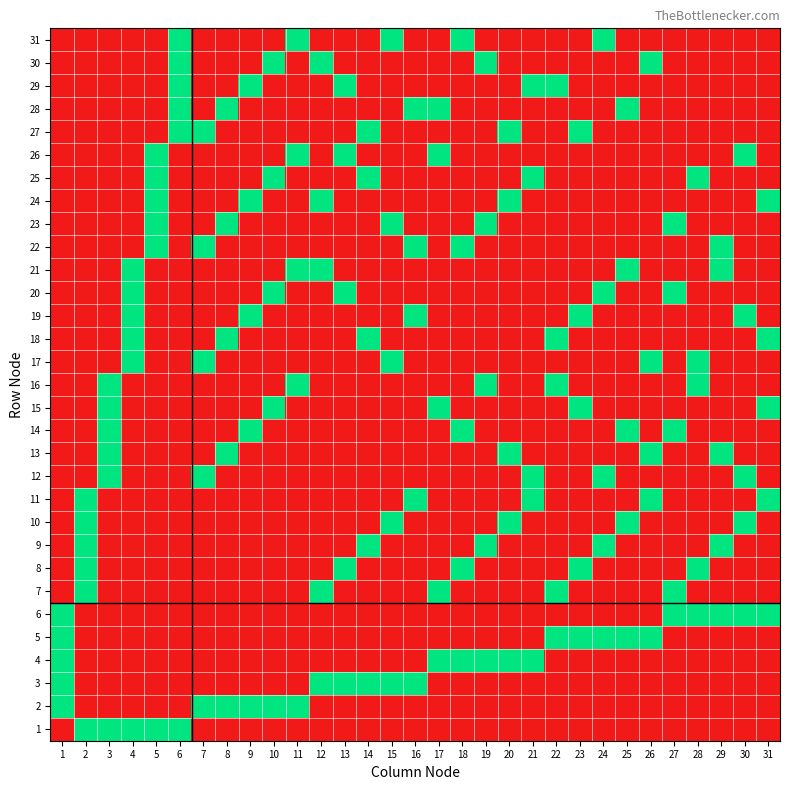

Reading left to right, list all the values displayed in this chart.

1: 1=0	2=1	3=1	4=1	5=1	6=1	7=0	8=0	9=0	10=0	11=0	12=0	13=0	14=0	15=0	16=0	17=0	18=0	19=0	20=0	21=0	22=0	23=0	24=0	25=0	26=0	27=0	28=0	29=0	30=0	31=0
2: 1=1	2=0	3=0	4=0	5=0	6=0	7=1	8=1	9=1	10=1	11=1	12=0	13=0	14=0	15=0	16=0	17=0	18=0	19=0	20=0	21=0	22=0	23=0	24=0	25=0	26=0	27=0	28=0	29=0	30=0	31=0
3: 1=1	2=0	3=0	4=0	5=0	6=0	7=0	8=0	9=0	10=0	11=0	12=1	13=1	14=1	15=1	16=1	17=0	18=0	19=0	20=0	21=0	22=0	23=0	24=0	25=0	26=0	27=0	28=0	29=0	30=0	31=0
4: 1=1	2=0	3=0	4=0	5=0	6=0	7=0	8=0	9=0	10=0	11=0	12=0	13=0	14=0	15=0	16=0	17=1	18=1	19=1	20=1	21=1	22=0	23=0	24=0	25=0	26=0	27=0	28=0	29=0	30=0	31=0
5: 1=1	2=0	3=0	4=0	5=0	6=0	7=0	8=0	9=0	10=0	11=0	12=0	13=0	14=0	15=0	16=0	17=0	18=0	19=0	20=0	21=0	22=1	23=1	24=1	25=1	26=1	27=0	28=0	29=0	30=0	31=0
6: 1=1	2=0	3=0	4=0	5=0	6=0	7=0	8=0	9=0	10=0	11=0	12=0	13=0	14=0	15=0	16=0	17=0	18=0	19=0	20=0	21=0	22=0	23=0	24=0	25=0	26=0	27=1	28=1	29=1	30=1	31=1
7: 1=0	2=1	3=0	4=0	5=0	6=0	7=0	8=0	9=0	10=0	11=0	12=1	13=0	14=0	15=0	16=0	17=1	18=0	19=0	20=0	21=0	22=1	23=0	24=0	25=0	26=0	27=1	28=0	29=0	30=0	31=0
8: 1=0	2=1	3=0	4=0	5=0	6=0	7=0	8=0	9=0	10=0	11=0	12=0	13=1	14=0	15=0	16=0	17=0	18=1	19=0	20=0	21=0	22=0	23=1	24=0	25=0	26=0	27=0	28=1	29=0	30=0	31=0
9: 1=0	2=1	3=0	4=0	5=0	6=0	7=0	8=0	9=0	10=0	11=0	12=0	13=0	14=1	15=0	16=0	17=0	18=0	19=1	20=0	21=0	22=0	23=0	24=1	25=0	26=0	27=0	28=0	29=1	30=0	31=0
10: 1=0	2=1	3=0	4=0	5=0	6=0	7=0	8=0	9=0	10=0	11=0	12=0	13=0	14=0	15=1	16=0	17=0	18=0	19=0	20=1	21=0	22=0	23=0	24=0	25=1	26=0	27=0	28=0	29=0	30=1	31=0
11: 1=0	2=1	3=0	4=0	5=0	6=0	7=0	8=0	9=0	10=0	11=0	12=0	13=0	14=0	15=0	16=1	17=0	18=0	19=0	20=0	21=1	22=0	23=0	24=0	25=0	26=1	27=0	28=0	29=0	30=0	31=1
12: 1=0	2=0	3=1	4=0	5=0	6=0	7=1	8=0	9=0	10=0	11=0	12=0	13=0	14=0	15=0	16=0	17=0	18=0	19=0	20=0	21=1	22=0	23=0	24=1	25=0	26=0	27=0	28=0	29=0	30=1	31=0
13: 1=0	2=0	3=1	4=0	5=0	6=0	7=0	8=1	9=0	10=0	11=0	12=0	13=0	14=0	15=0	16=0	17=0	18=0	19=0	20=1	21=0	22=0	23=0	24=0	25=0	26=1	27=0	28=0	29=1	30=0	31=0
14: 1=0	2=0	3=1	4=0	5=0	6=0	7=0	8=0	9=1	10=0	11=0	12=0	13=0	14=0	15=0	16=0	17=0	18=1	19=0	20=0	21=0	22=0	23=0	24=0	25=1	26=0	27=1	28=0	29=0	30=0	31=0
15: 1=0	2=0	3=1	4=0	5=0	6=0	7=0	8=0	9=0	10=1	11=0	12=0	13=0	14=0	15=0	16=0	17=1	18=0	19=0	20=0	21=0	22=0	23=1	24=0	25=0	26=0	27=0	28=0	29=0	30=0	31=1
16: 1=0	2=0	3=1	4=0	5=0	6=0	7=0	8=0	9=0	10=0	11=1	12=0	13=0	14=0	15=0	16=0	17=0	18=0	19=1	20=0	21=0	22=1	23=0	24=0	25=0	26=0	27=0	28=1	29=0	30=0	31=0
17: 1=0	2=0	3=0	4=1	5=0	6=0	7=1	8=0	9=0	10=0	11=0	12=0	13=0	14=0	15=1	16=0	17=0	18=0	19=0	20=0	21=0	22=0	23=0	24=0	25=0	26=1	27=0	28=1	29=0	30=0	31=0
18: 1=0	2=0	3=0	4=1	5=0	6=0	7=0	8=1	9=0	10=0	11=0	12=0	13=0	14=1	15=0	16=0	17=0	18=0	19=0	20=0	21=0	22=1	23=0	24=0	25=0	26=0	27=0	28=0	29=0	30=0	31=1
19: 1=0	2=0	3=0	4=1	5=0	6=0	7=0	8=0	9=1	10=0	11=0	12=0	13=0	14=0	15=0	16=1	17=0	18=0	19=0	20=0	21=0	22=0	23=1	24=0	25=0	26=0	27=0	28=0	29=0	30=1	31=0
20: 1=0	2=0	3=0	4=1	5=0	6=0	7=0	8=0	9=0	10=1	11=0	12=0	13=1	14=0	15=0	16=0	17=0	18=0	19=0	20=0	21=0	22=0	23=0	24=1	25=0	26=0	27=1	28=0	29=0	30=0	31=0
21: 1=0	2=0	3=0	4=1	5=0	6=0	7=0	8=0	9=0	10=0	11=1	12=1	13=0	14=0	15=0	16=0	17=0	18=0	19=0	20=0	21=0	22=0	23=0	24=0	25=1	26=0	27=0	28=0	29=1	30=0	31=0
22: 1=0	2=0	3=0	4=0	5=1	6=0	7=1	8=0	9=0	10=0	11=0	12=0	13=0	14=0	15=0	16=1	17=0	18=1	19=0	20=0	21=0	22=0	23=0	24=0	25=0	26=0	27=0	28=0	29=1	30=0	31=0
23: 1=0	2=0	3=0	4=0	5=1	6=0	7=0	8=1	9=0	10=0	11=0	12=0	13=0	14=0	15=1	16=0	17=0	18=0	19=1	20=0	21=0	22=0	23=0	24=0	25=0	26=0	27=1	28=0	29=0	30=0	31=0
24: 1=0	2=0	3=0	4=0	5=1	6=0	7=0	8=0	9=1	10=0	11=0	12=1	13=0	14=0	15=0	16=0	17=0	18=0	19=0	20=1	21=0	22=0	23=0	24=0	25=0	26=0	27=0	28=0	29=0	30=0	31=1
25: 1=0	2=0	3=0	4=0	5=1	6=0	7=0	8=0	9=0	10=1	11=0	12=0	13=0	14=1	15=0	16=0	17=0	18=0	19=0	20=0	21=1	22=0	23=0	24=0	25=0	26=0	27=0	28=1	29=0	30=0	31=0
26: 1=0	2=0	3=0	4=0	5=1	6=0	7=0	8=0	9=0	10=0	11=1	12=0	13=1	14=0	15=0	16=0	17=1	18=0	19=0	20=0	21=0	22=0	23=0	24=0	25=0	26=0	27=0	28=0	29=0	30=1	31=0
27: 1=0	2=0	3=0	4=0	5=0	6=1	7=1	8=0	9=0	10=0	11=0	12=0	13=0	14=1	15=0	16=0	17=0	18=0	19=0	20=1	21=0	22=0	23=1	24=0	25=0	26=0	27=0	28=0	29=0	30=0	31=0
28: 1=0	2=0	3=0	4=0	5=0	6=1	7=0	8=1	9=0	10=0	11=0	12=0	13=0	14=0	15=0	16=1	17=1	18=0	19=0	20=0	21=0	22=0	23=0	24=0	25=1	26=0	27=0	28=0	29=0	30=0	31=0
29: 1=0	2=0	3=0	4=0	5=0	6=1	7=0	8=0	9=1	10=0	11=0	12=0	13=1	14=0	15=0	16=0	17=0	18=0	19=0	20=0	21=1	22=1	23=0	24=0	25=0	26=0	27=0	28=0	29=0	30=0	31=0
30: 1=0	2=0	3=0	4=0	5=0	6=1	7=0	8=0	9=0	10=1	11=0	12=1	13=0	14=0	15=0	16=0	17=0	18=0	19=1	20=0	21=0	22=0	23=0	24=0	25=0	26=1	27=0	28=0	29=0	30=0	31=0
31: 1=0	2=0	3=0	4=0	5=0	6=1	7=0	8=0	9=0	10=0	11=1	12=0	13=0	14=0	15=1	16=0	17=0	18=1	19=0	20=0	21=0	22=0	23=0	24=1	25=0	26=0	27=0	28=0	29=0	30=0	31=0